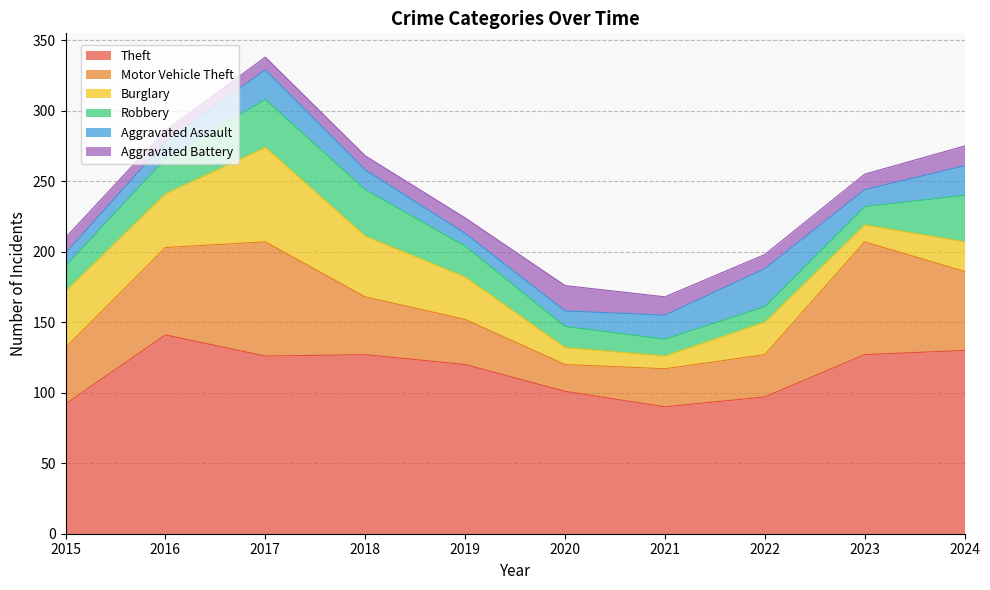

Is it true that Aggravated Battery equals 6 at 2024?

False